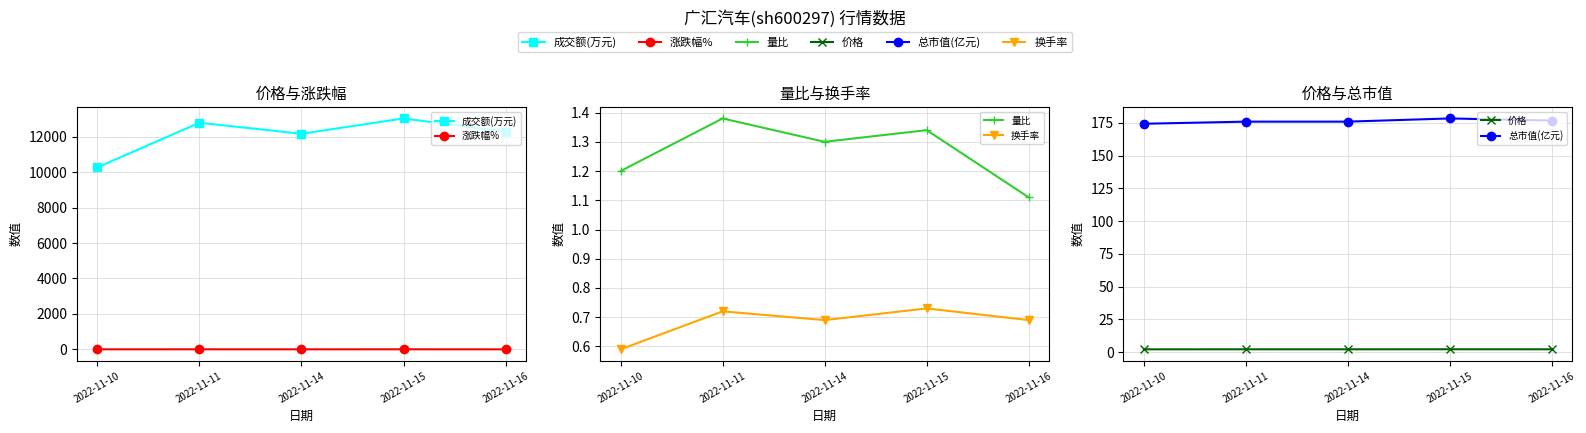

Is it true that 换手率 equals 1.2 at 2022-11-11?

False